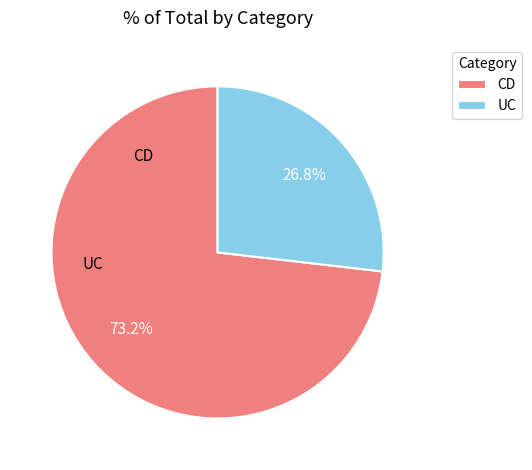

Which has a higher value, CD or UC?

CD